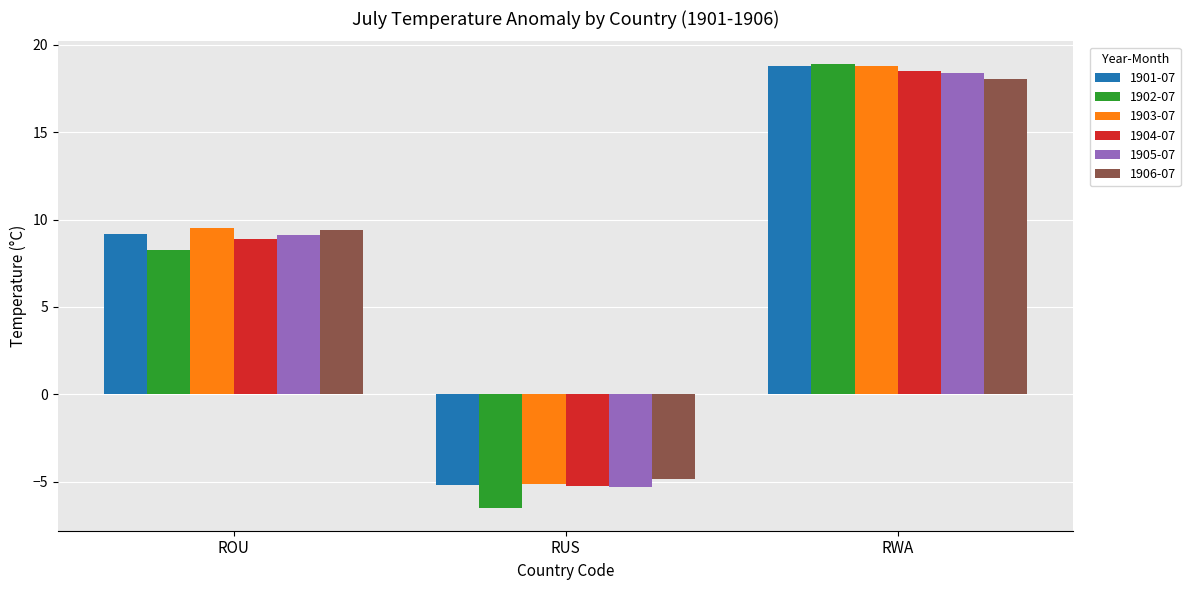

Where is 1901-07 nearest to the value 6?

ROU